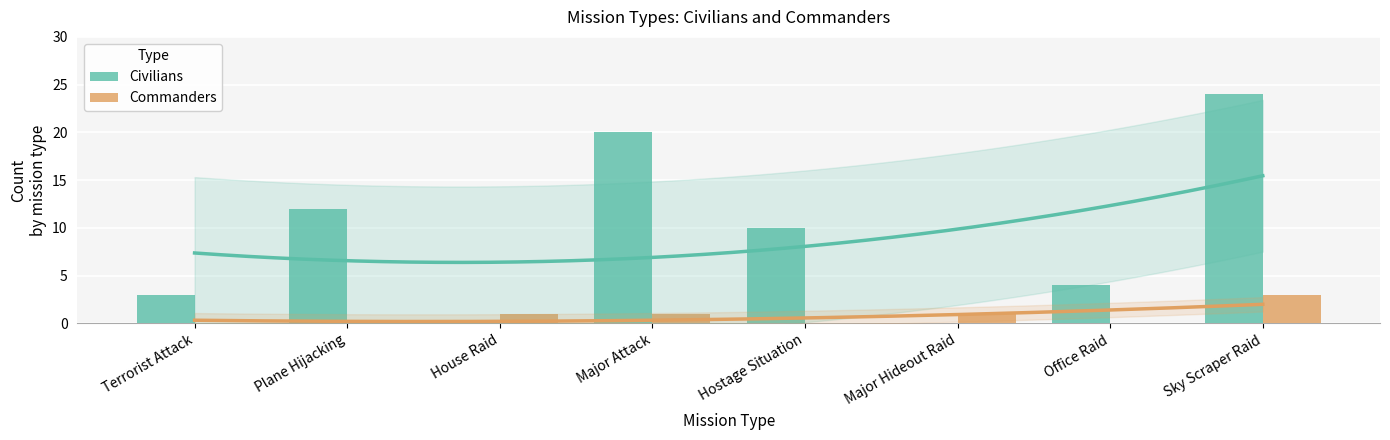

What is the maximum value shown in the chart?

24